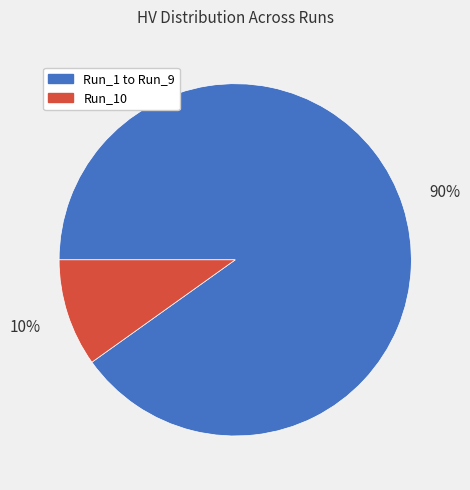

Between Run_1 to Run_9 and Run_10, which is larger?

Run_1 to Run_9